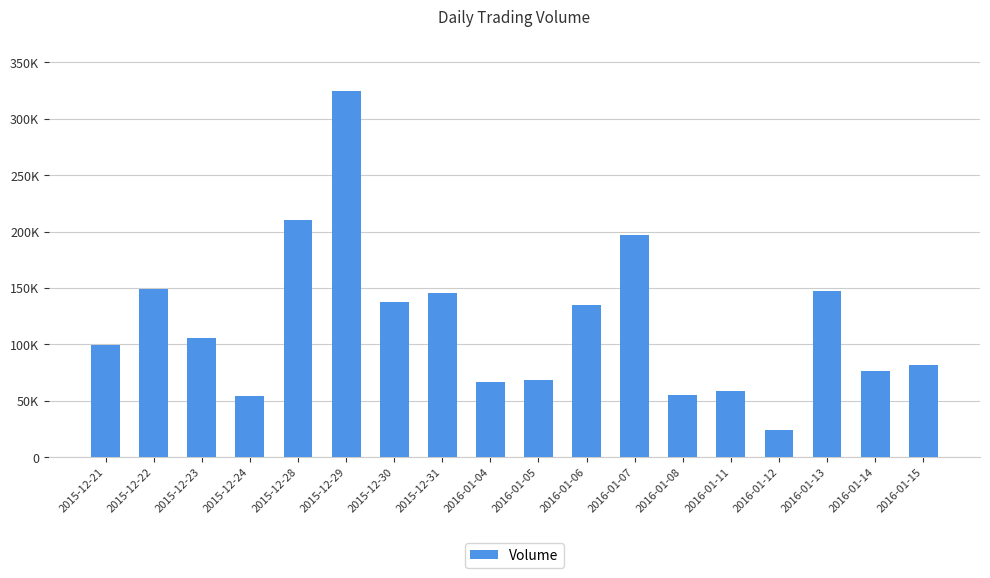

What is the average value?

118683